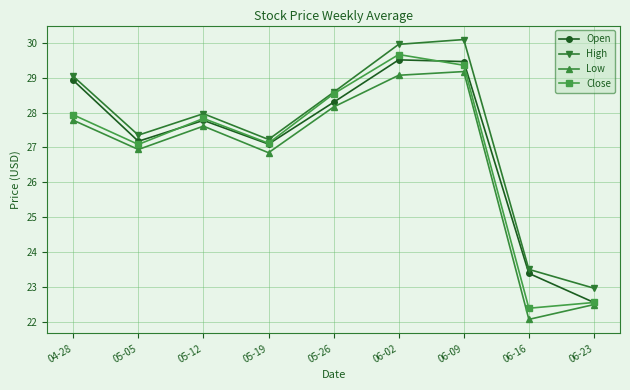

What is the difference between the maximum and minimum values in the Open series?

7.0